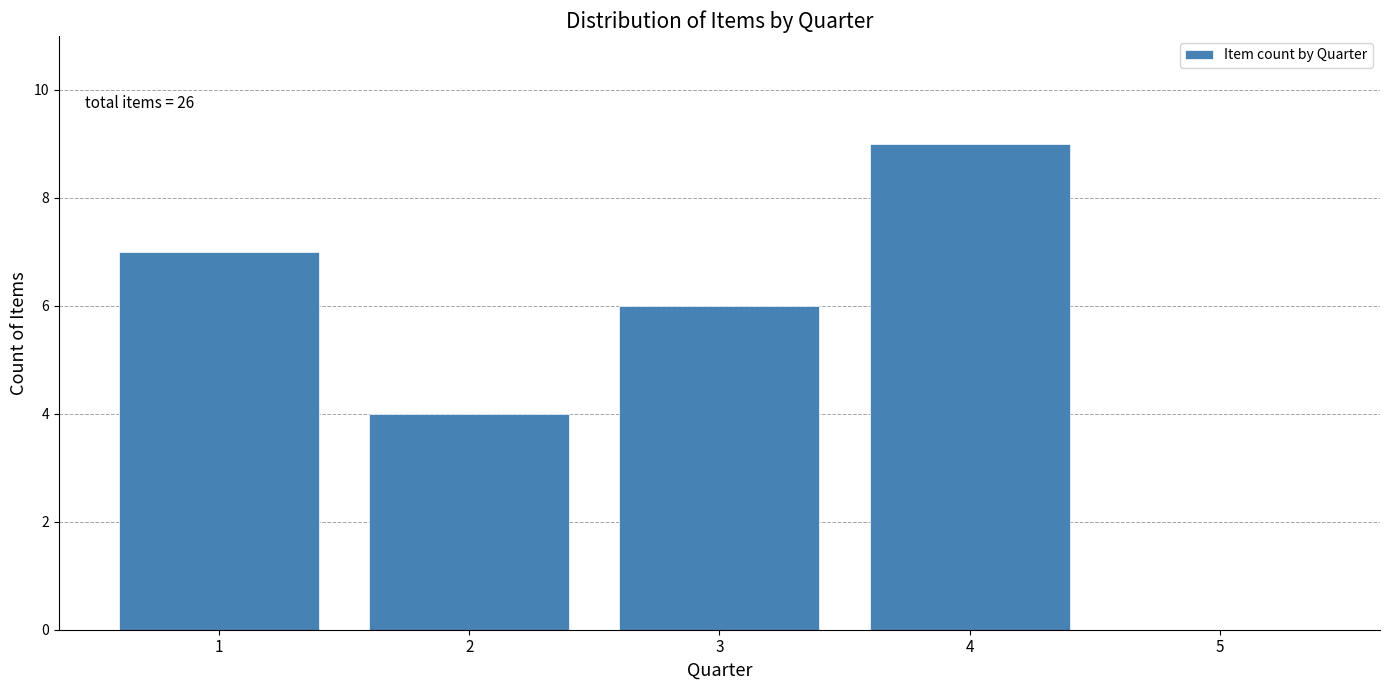

Reading left to right, extract all data points from this chart.

1=7	2=4	3=6	4=9	5=0